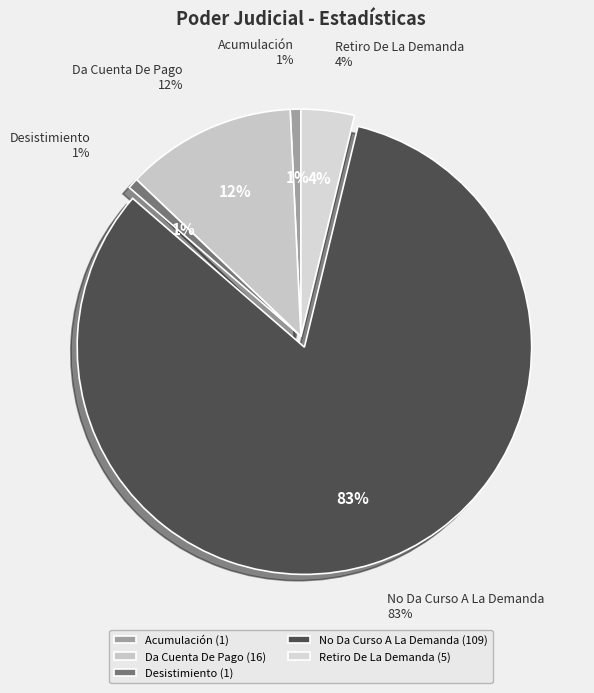

Is No Da Curso A La Demanda the majority of the pie?

Yes